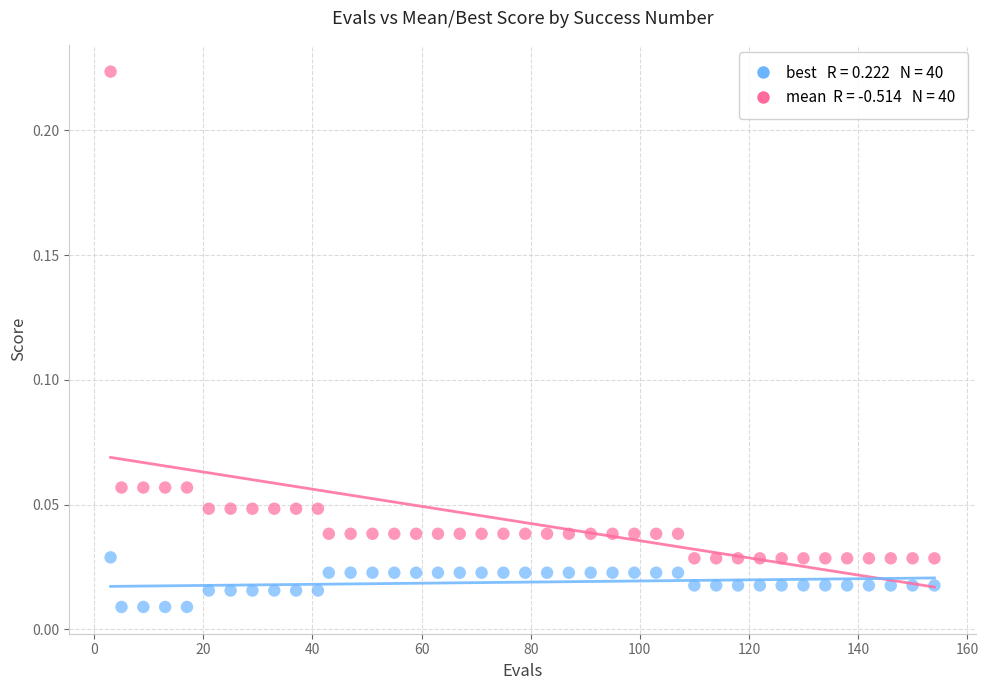

Across all data points, what is the range of X values (max minus min)?

151.0